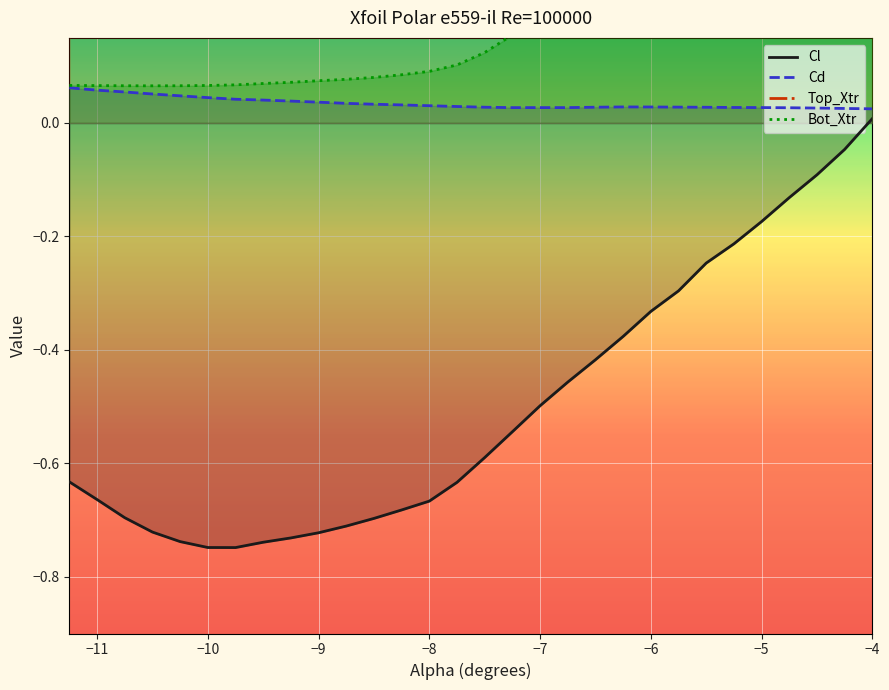

True or false: Bot_Xtr has more than 1 interior local peaks.

False